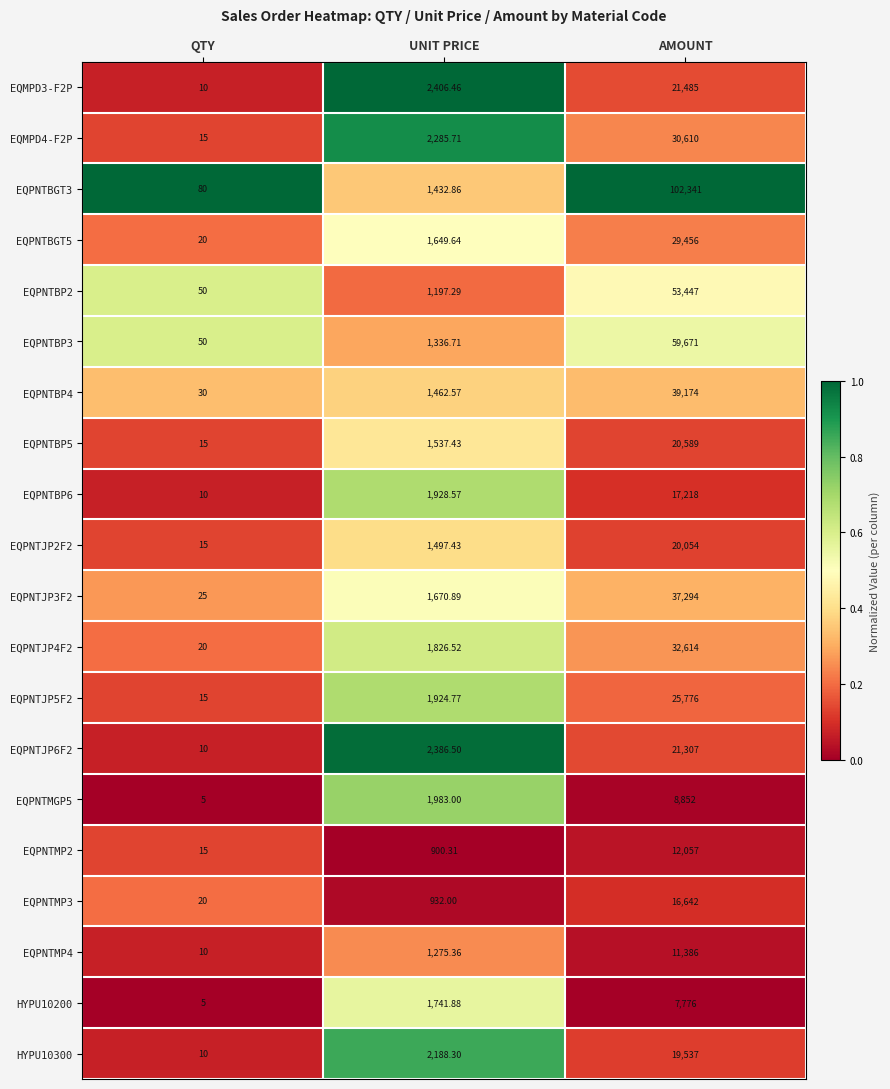

Is the value of HYPU10300 at AMOUNT greater than the value of EQPNTMP3 at QTY?

Yes